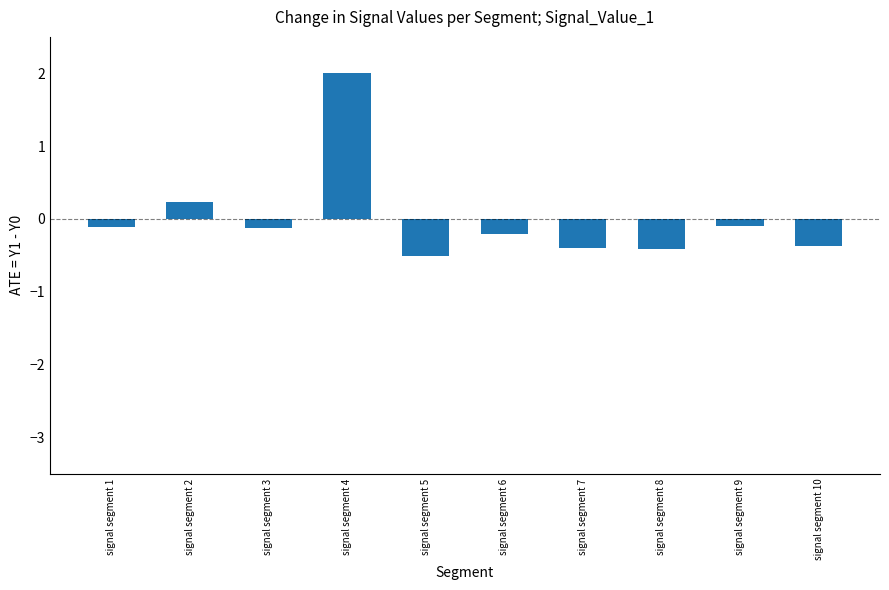

What is the difference between the maximum and minimum values?

2.5